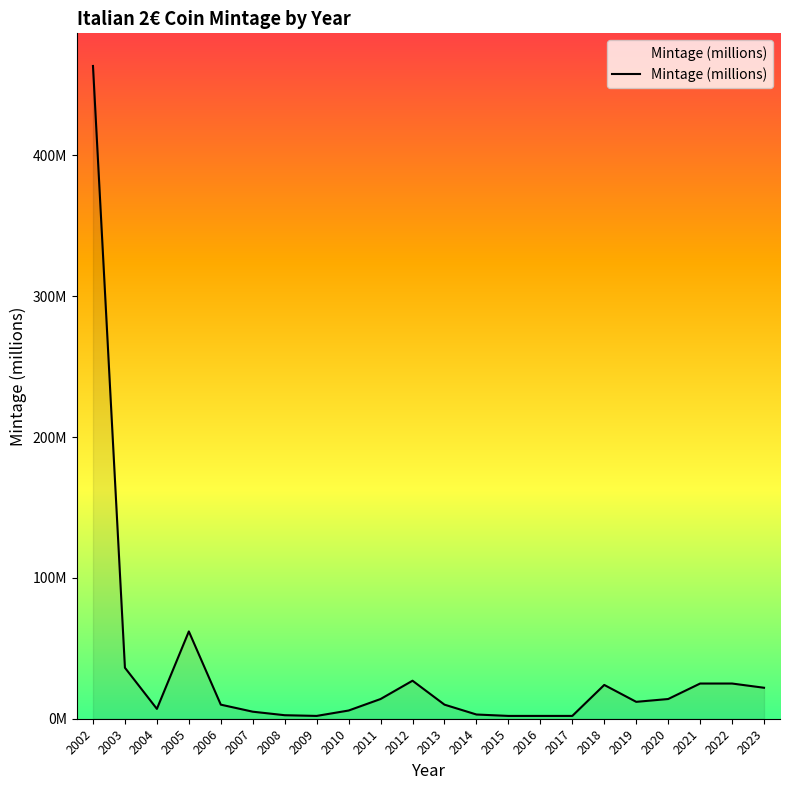

List the labels in order of value, smallest first.

2009, 2015, 2016, 2017, 2008, 2014, 2007, 2010, 2004, 2006, 2013, 2019, 2011, 2020, 2023, 2018, 2021, 2022, 2012, 2003, 2005, 2002